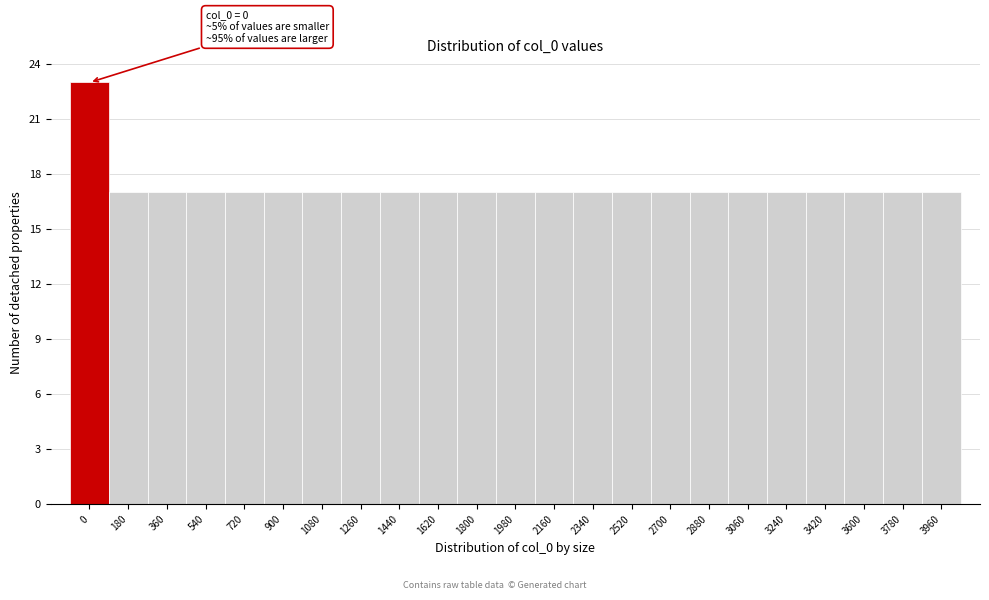

Reading left to right, transcribe all the data shown in this chart.

0=23	180=17	360=17	540=17	720=17	900=17	1080=17	1260=17	1440=17	1620=17	1800=17	1980=17	2160=17	2340=17	2520=17	2700=17	2880=17	3060=17	3240=17	3420=17	3600=17	3780=17	3960=17